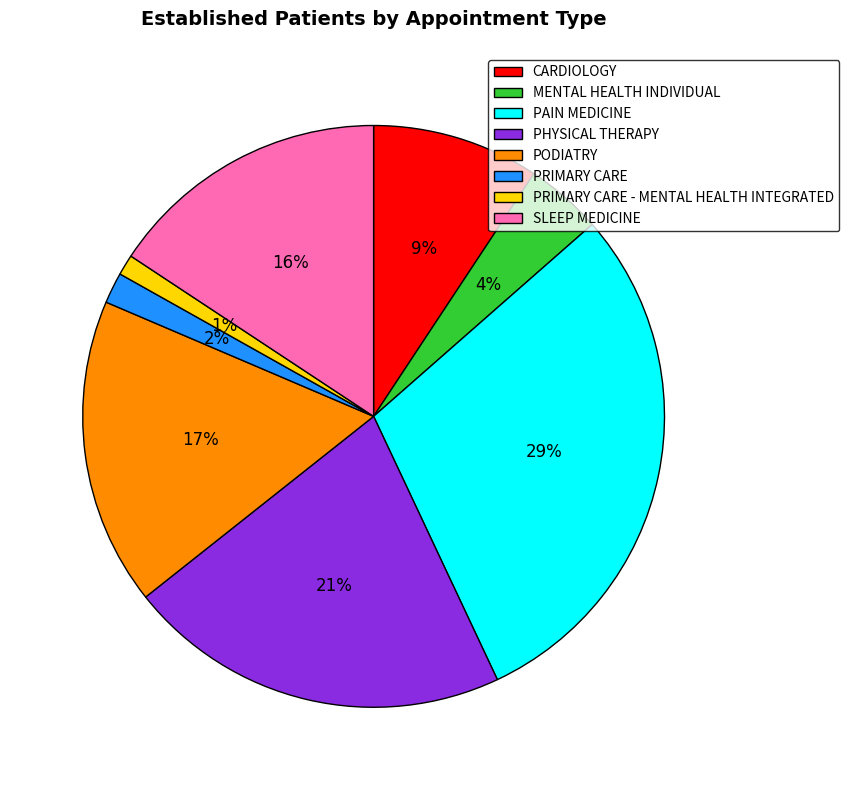

The CARDIOLOGY slice represents 4% of the pie. True or false?

False